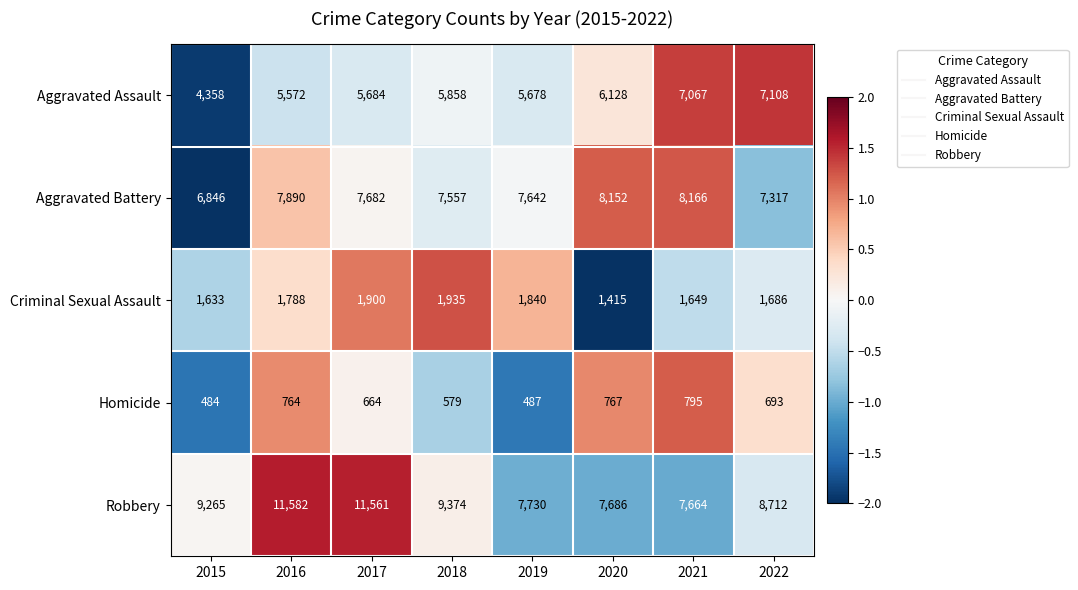

What is the difference between the second highest and minimum values in the Aggravated Battery series?

1306